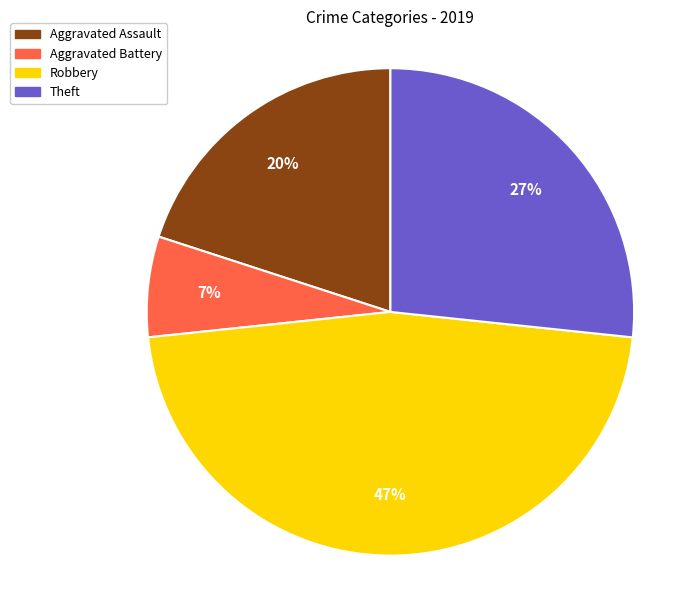

Combined, do Theft and Aggravated Battery account for over 50%?

No